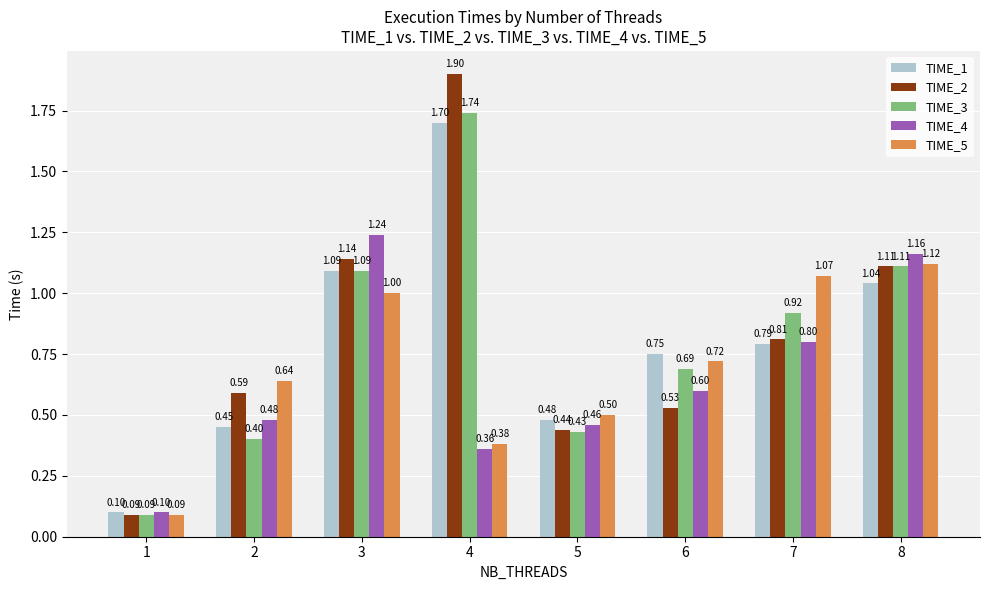

Which category has the lowest value in the TIME_4 series?

1